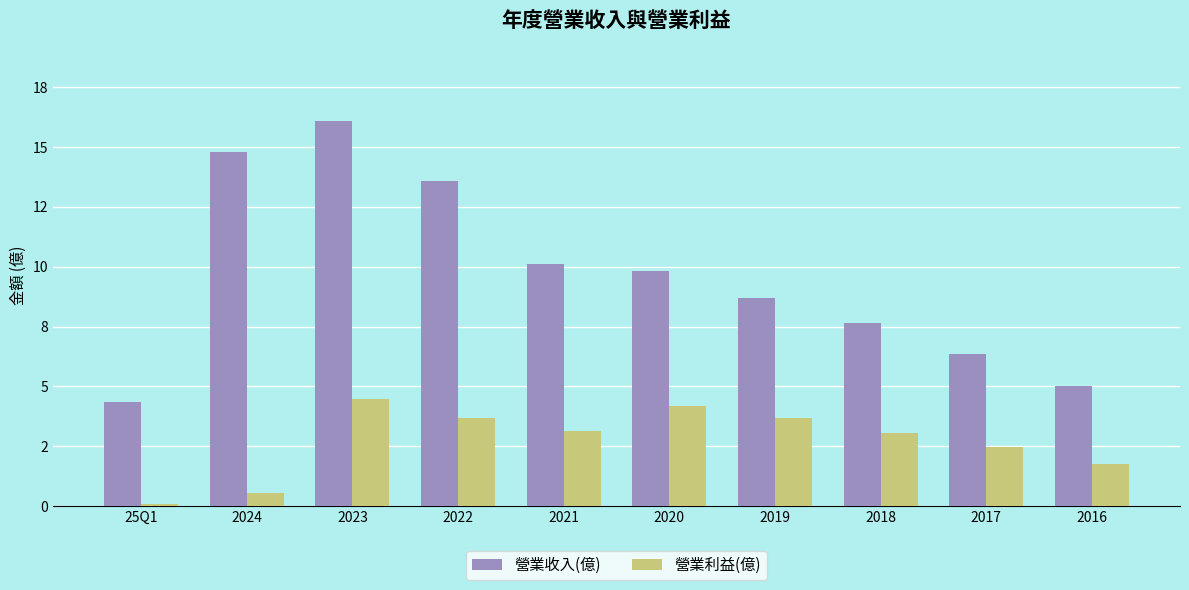

What are all the series names shown in the legend?

營業收入(億), 營業利益(億)